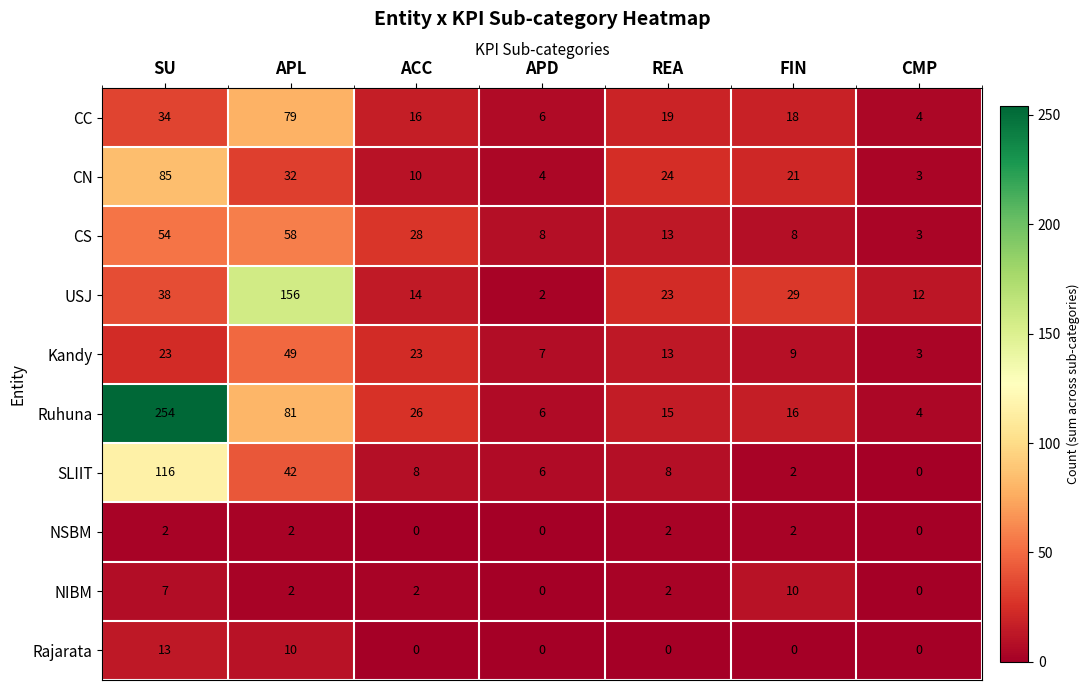

True or false: NSBM has a value of 4 at APL.

False